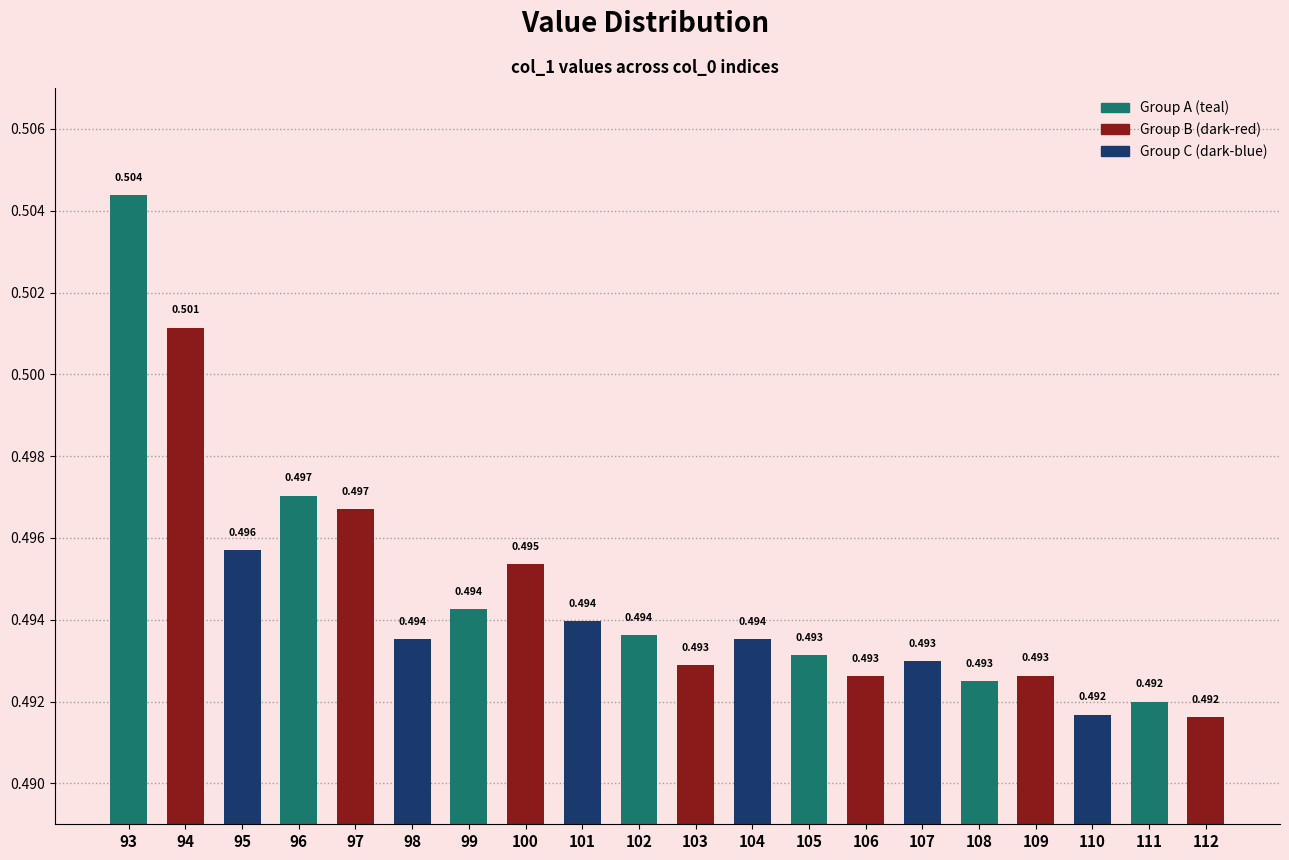

Where is the data nearest to the value 0?

112